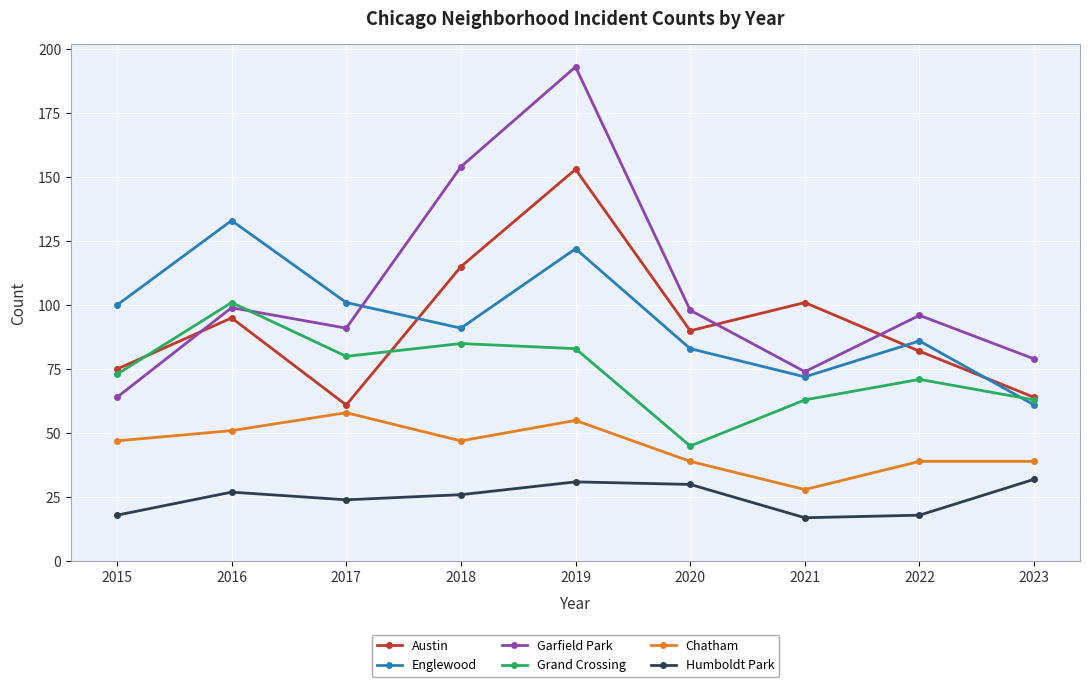

At 2017, list the series in order from smallest to largest.

Humboldt Park, Chatham, Austin, Grand Crossing, Garfield Park, Englewood